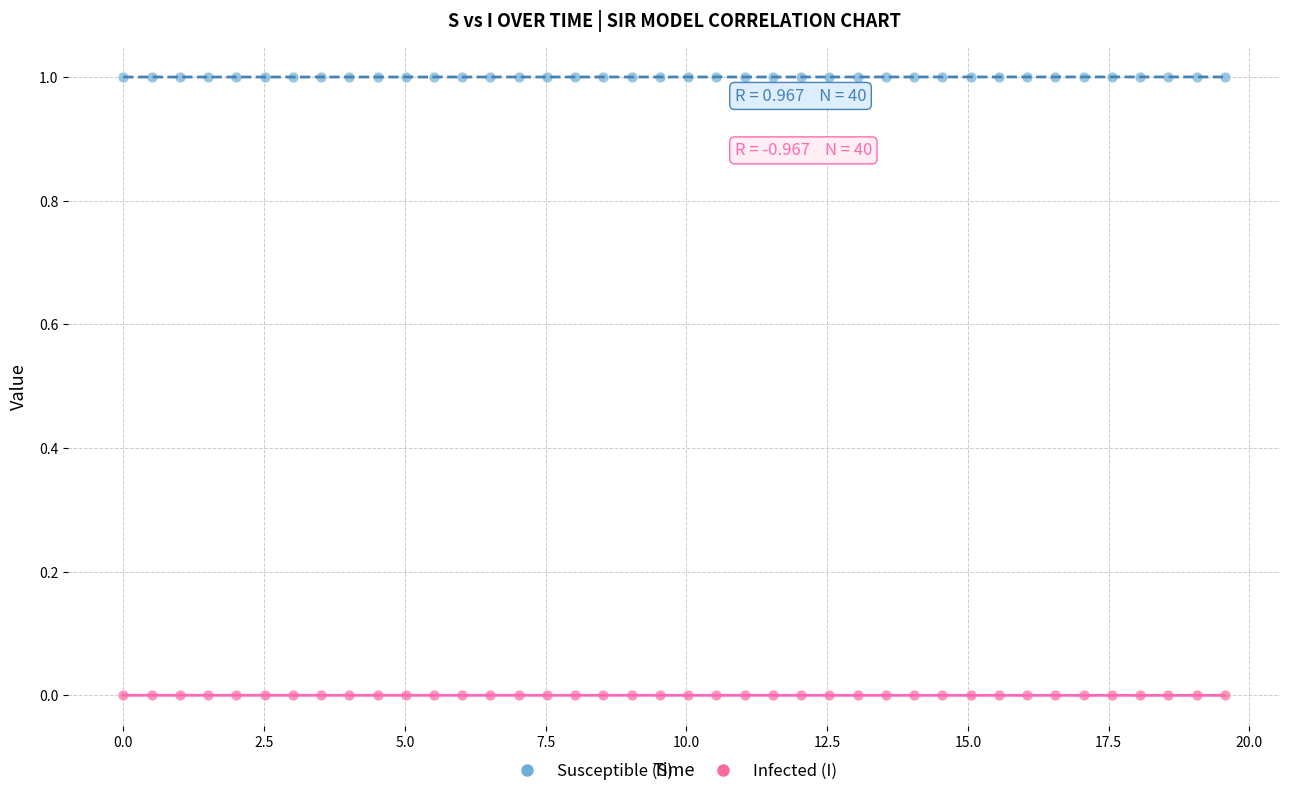

What are all the series names shown in the legend?

Susceptible (S), Infected (I)